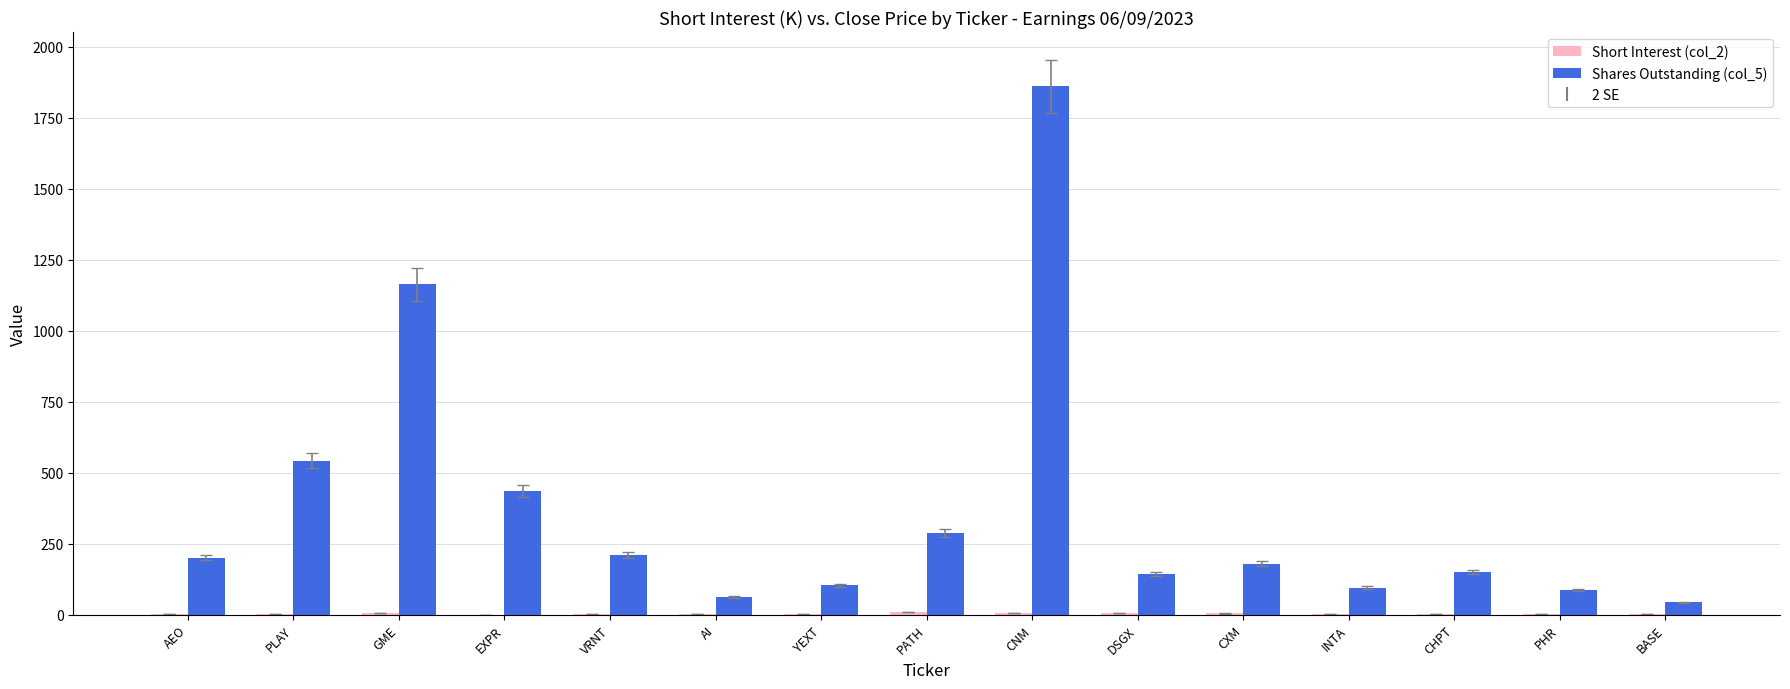

Which series has the largest total across all categories?

Shares Outstanding (col_5)